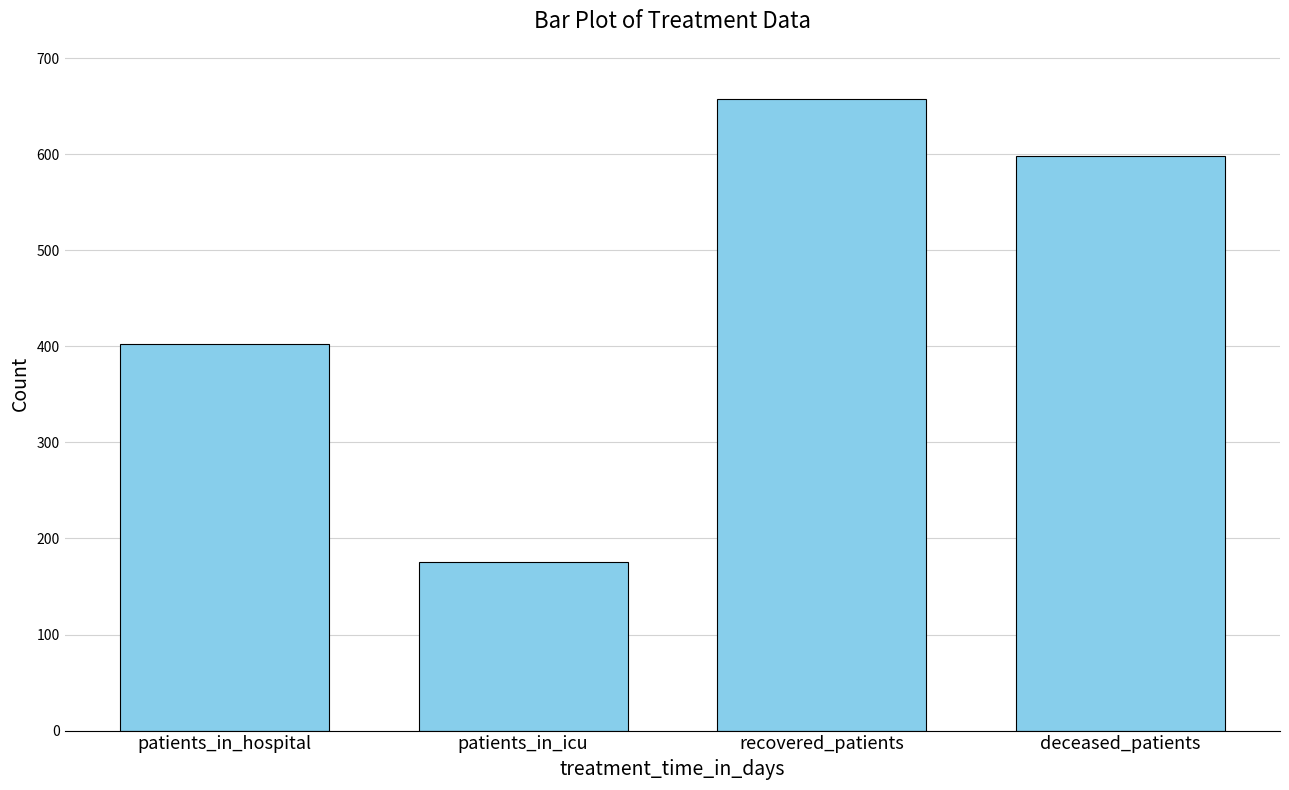

How many data points are less than 598?

2